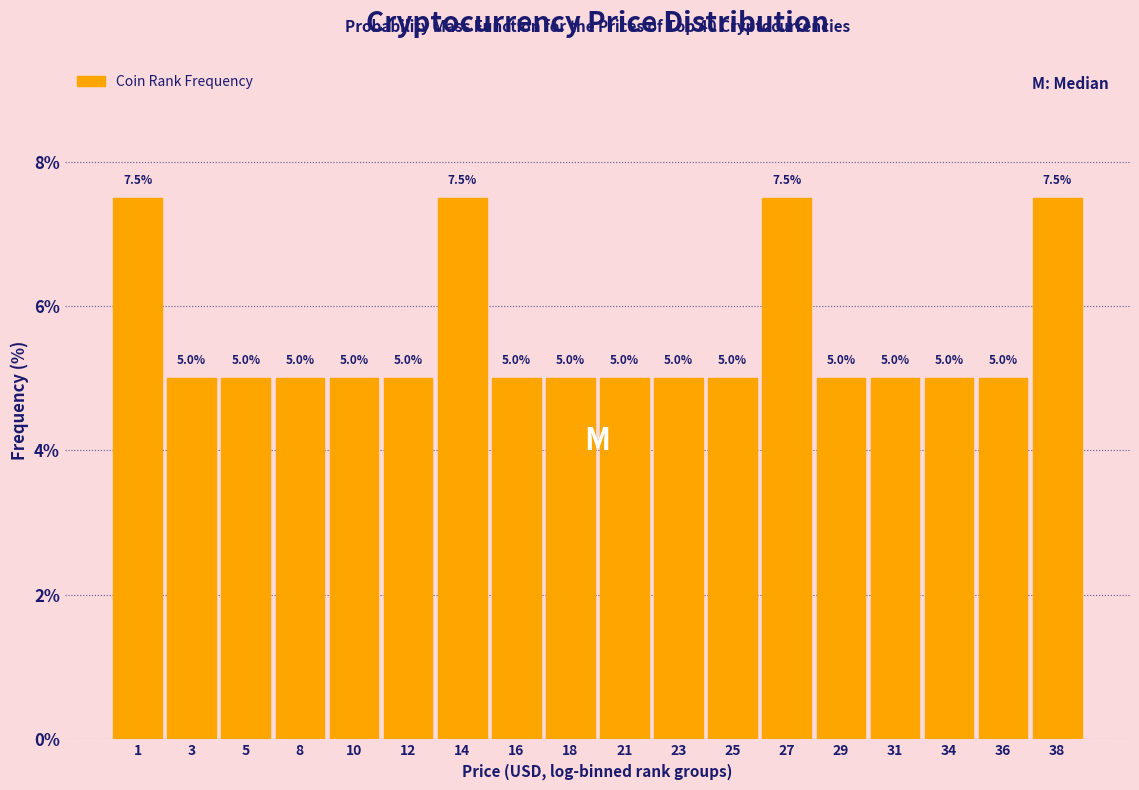

Reading left to right, list every bar in this chart as the range it spans on the x-axis followed by its height. The bar edges are not printed on the chart, so give them approximately, as read against the axis.

0.0 to 2.0: 7.5
2.0 to 4.5: 5.0
4.5 to 6.5: 5.0
6.5 to 8.5: 5.0
8.5 to 11.0: 5.0
11.0 to 13.0: 5.0
13.0 to 15.0: 7.5
15.0 to 17.5: 5.0
17.5 to 19.5: 5.0
19.5 to 21.5: 5.0
21.5 to 24.0: 5.0
24.0 to 26.0: 5.0
26.0 to 28.0: 7.5
28.0 to 30.5: 5.0
30.5 to 32.5: 5.0
32.5 to 34.5: 5.0
34.5 to 37.0: 5.0
37.0 to 39.0: 7.5